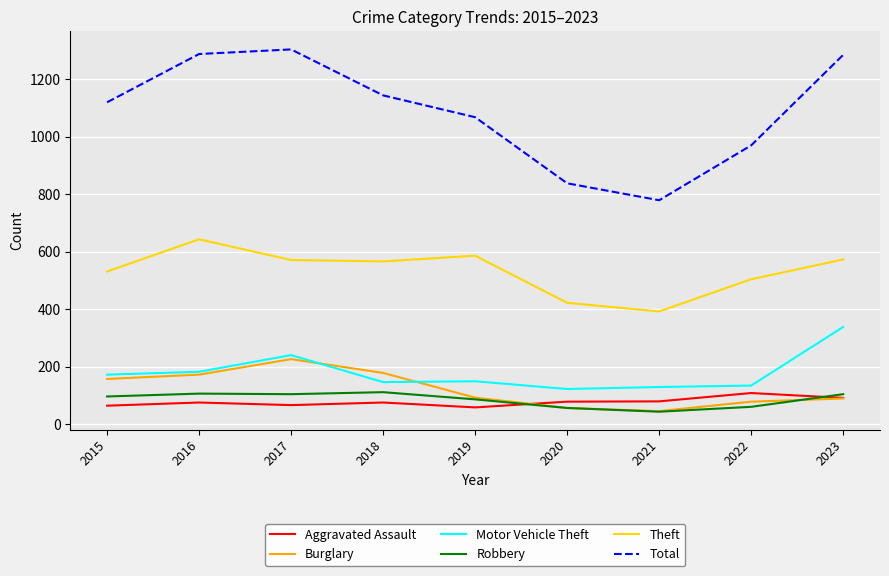

Where is the first local maximum for Burglary?

2017